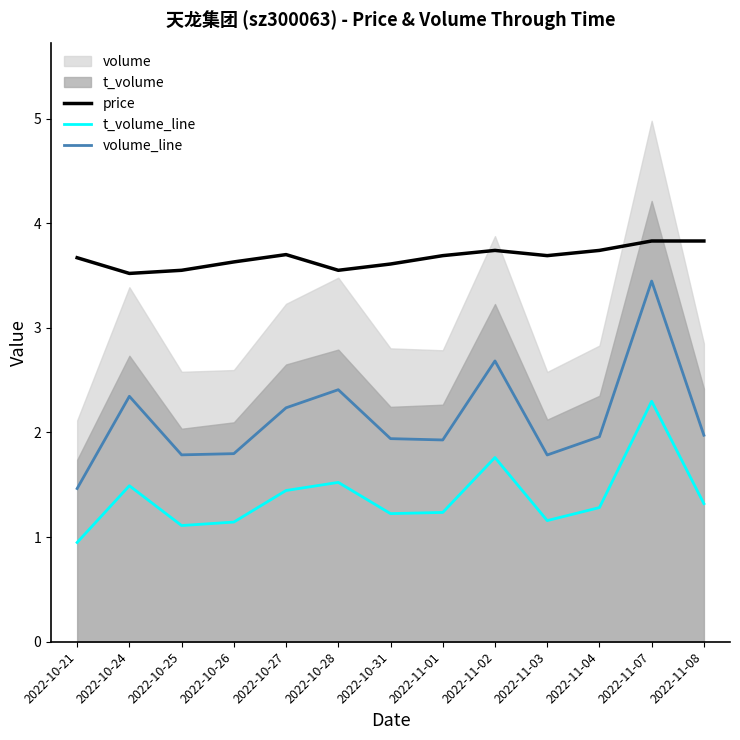

What is the maximum value for price?

3.8